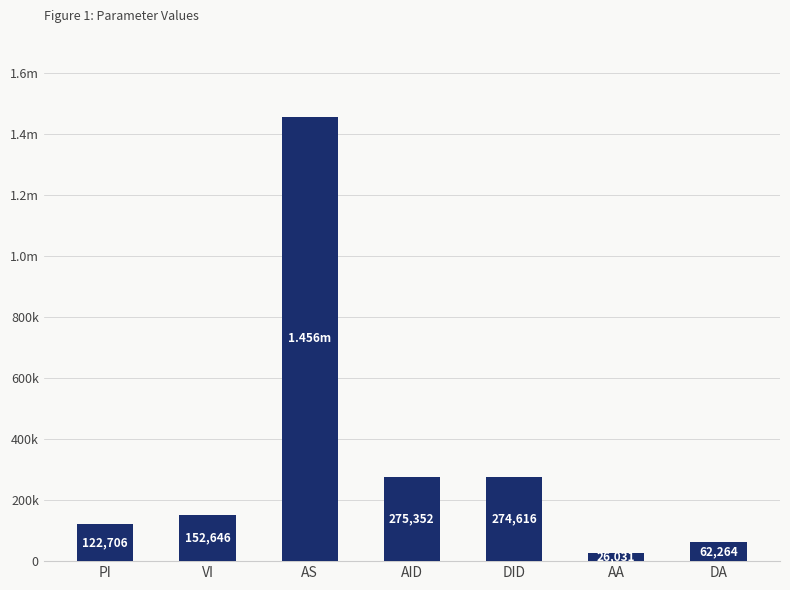

At which category does the chart reach its peak across all series?

AS